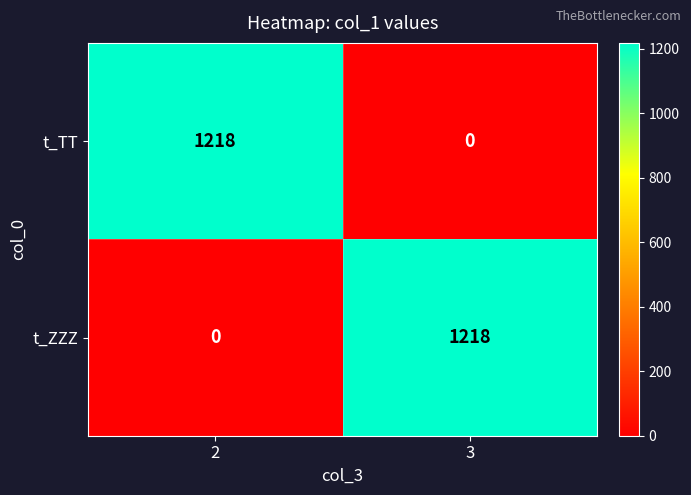

Reading left to right, what are all the values shown in this chart?

t_TT: 2=1218	3=0
t_ZZZ: 2=0	3=1218